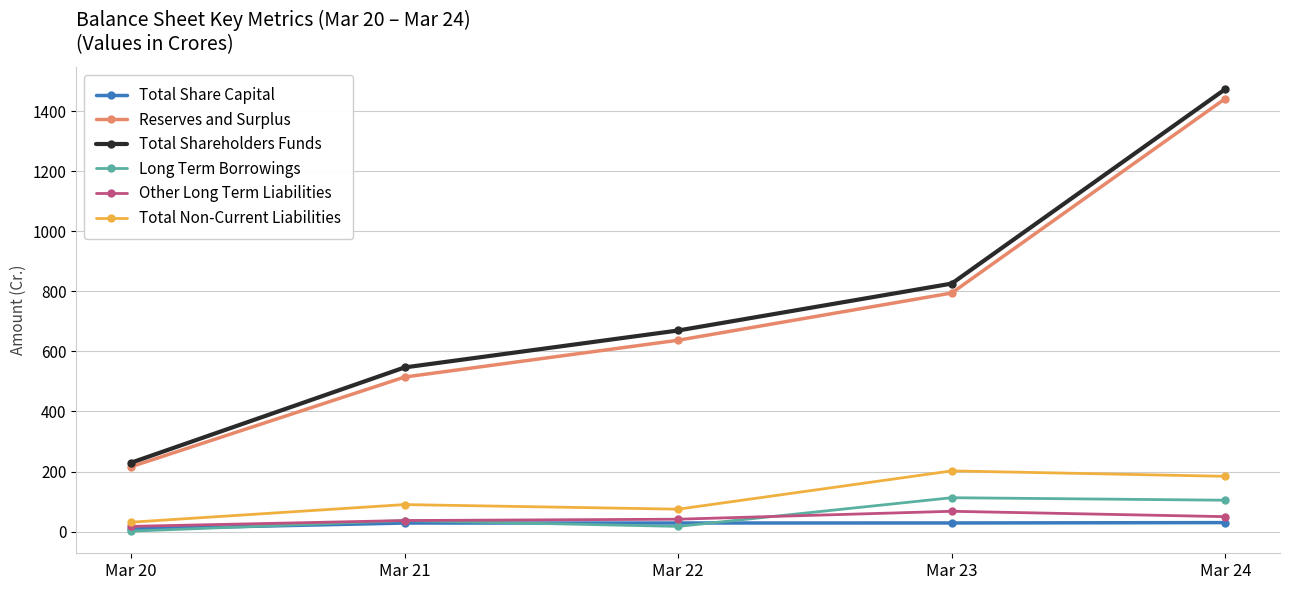

Where is the first local minimum for Total Non-Current Liabilities?

Mar 22